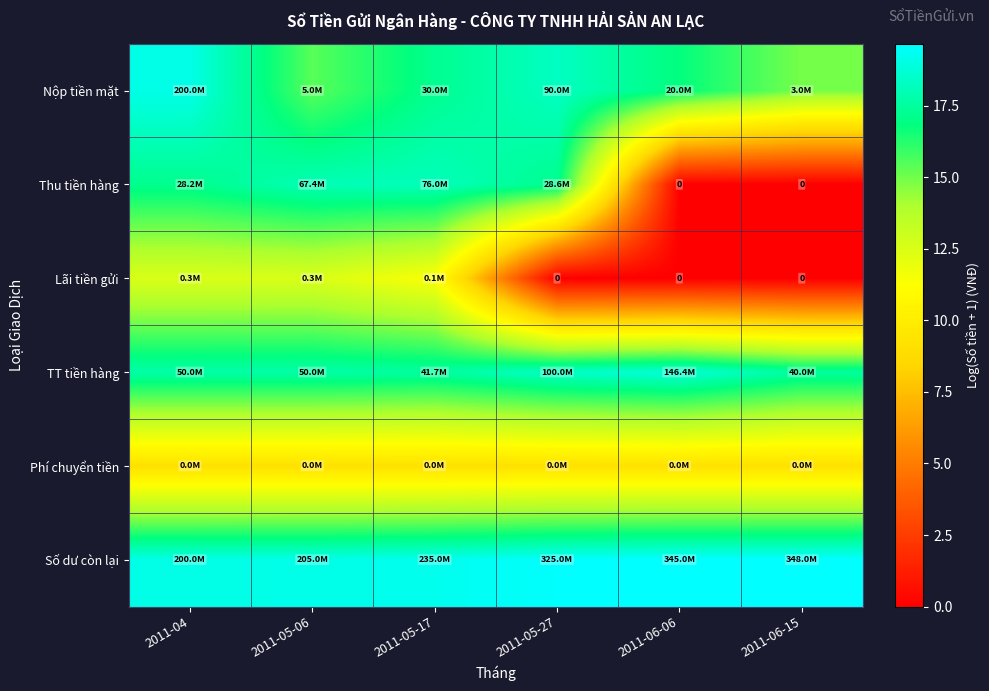

Rank the series at 2011-05-17 from lowest to highest value.

Phí chuyển tiền, Lãi tiền gửi, Nộp tiền mặt, TT tiền hàng, Thu tiền hàng, Số dư còn lại